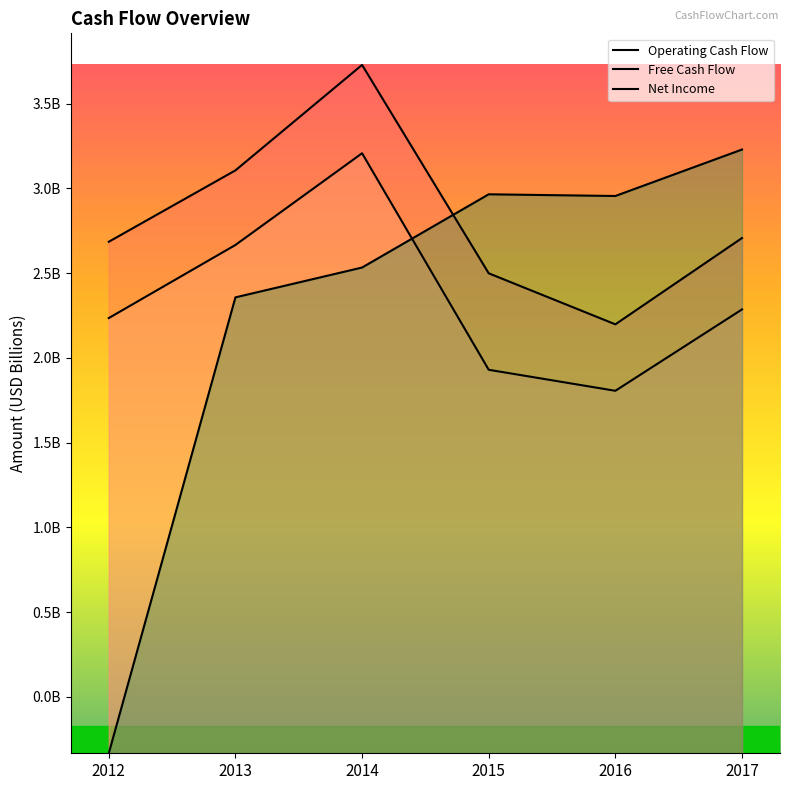

Which series has the largest total across all categories?

Operating Cash Flow